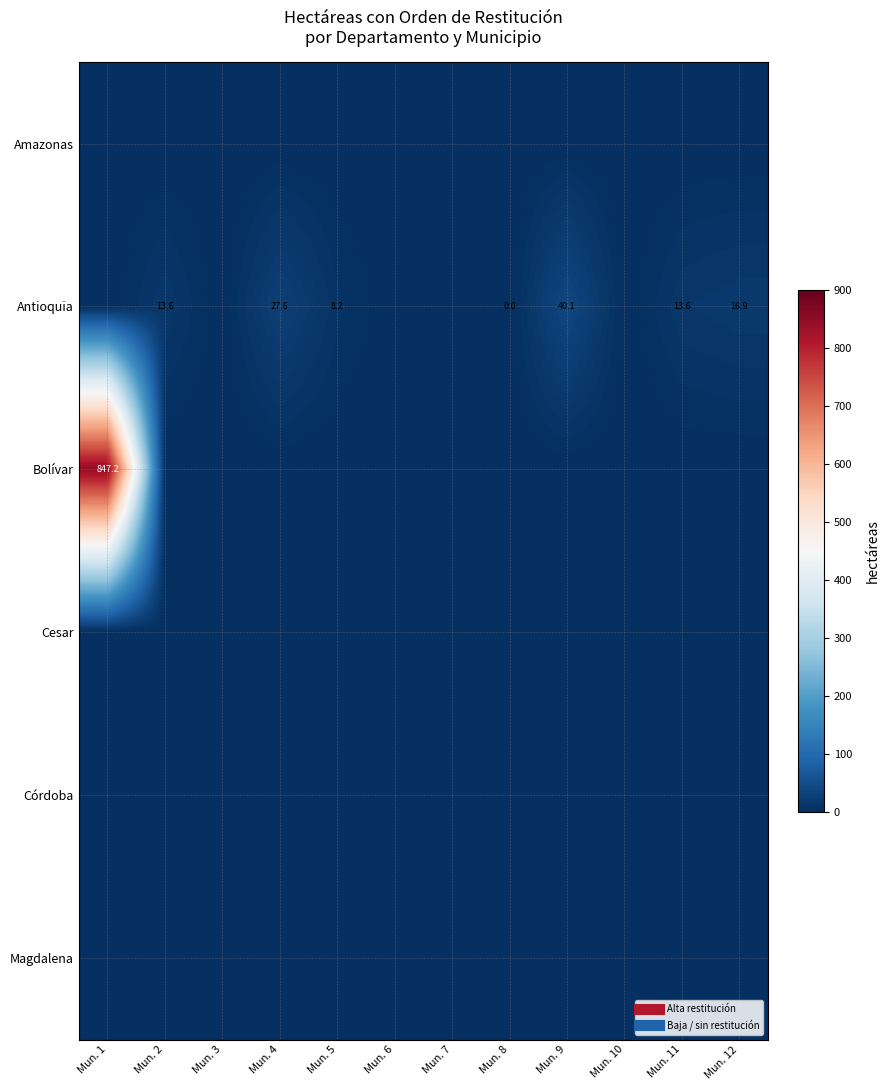

Which series has the largest range (max minus min)?

Bolívar